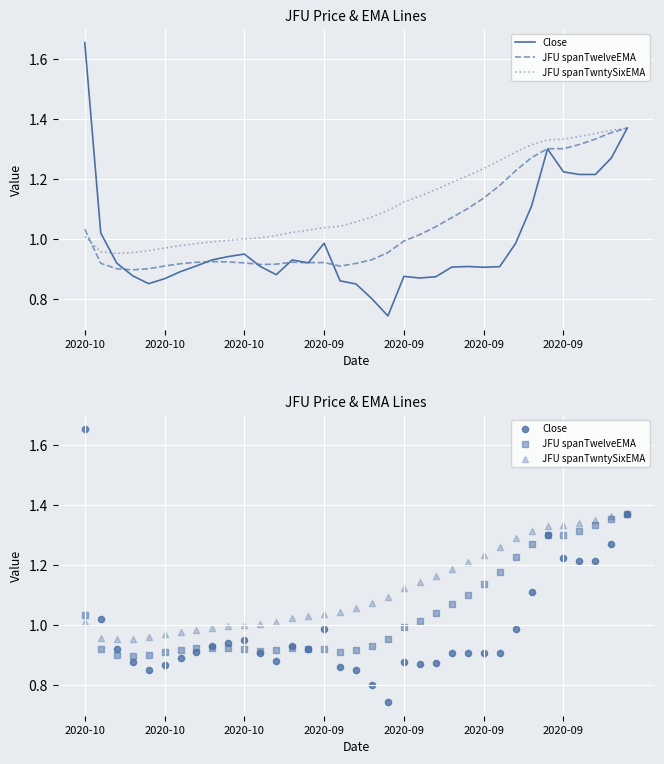

At which category is the sum across all series the highest?

34